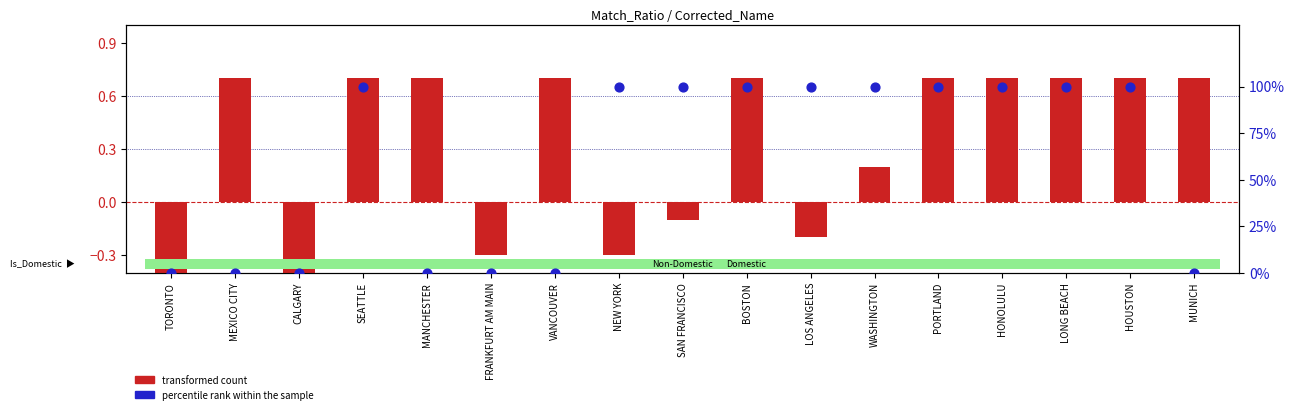

What are all the series names shown in the legend?

transformed count, percentile rank within the sample